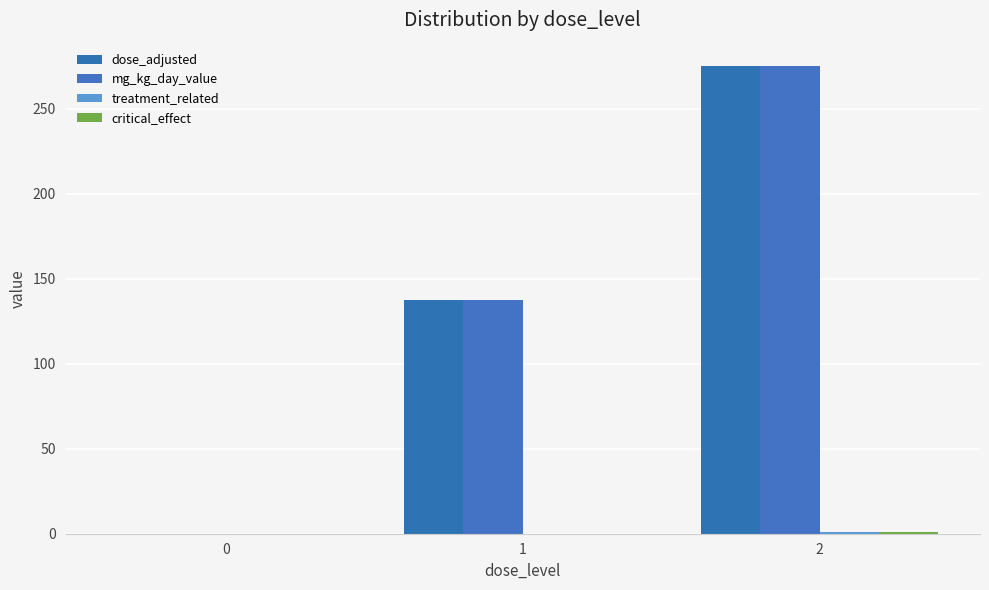

How many mg_kg_day_value values are between 0 and 275?

3